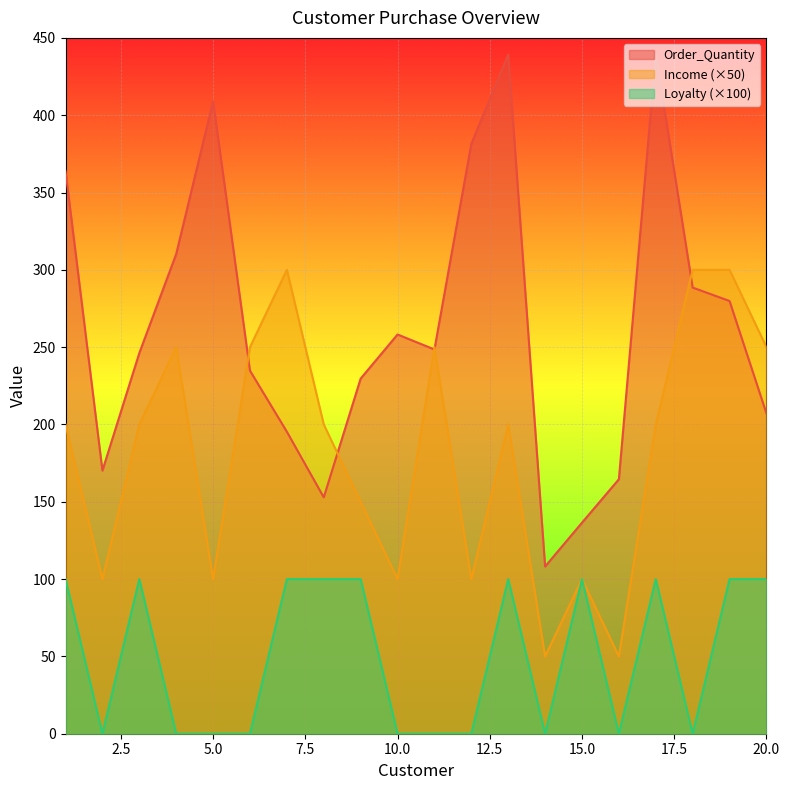

What are all the series names shown in the legend?

Order_Quantity, Income (×50), Loyalty (×100)